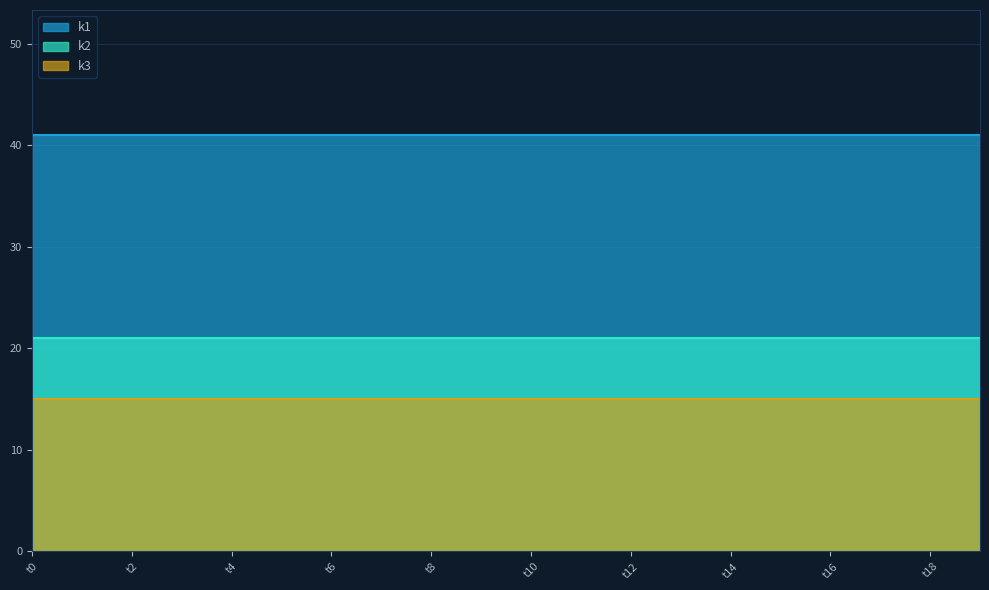

Which series has the largest total across all categories?

k1